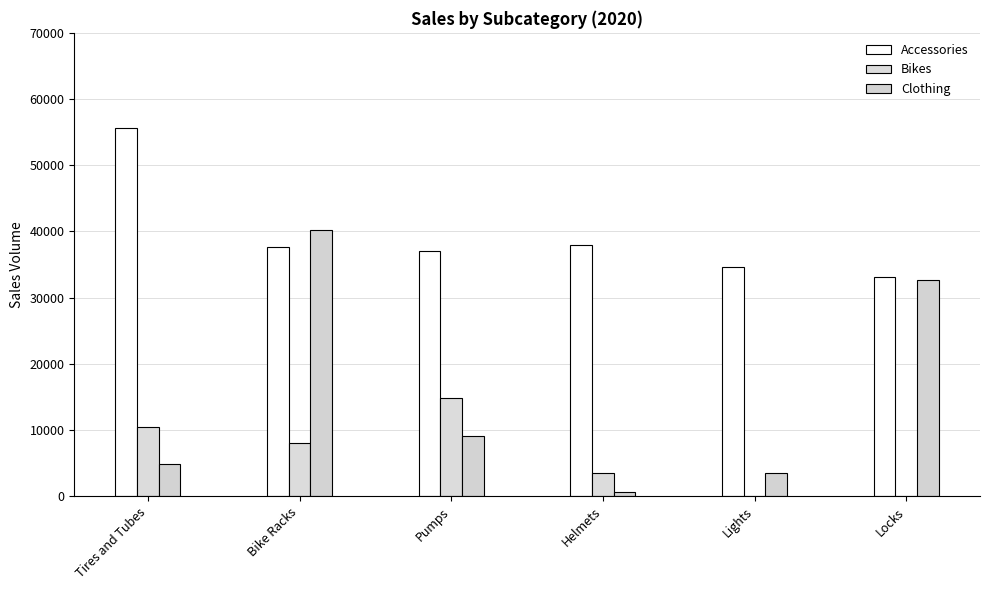

Is it true that Clothing equals 331 at Helmets?

False